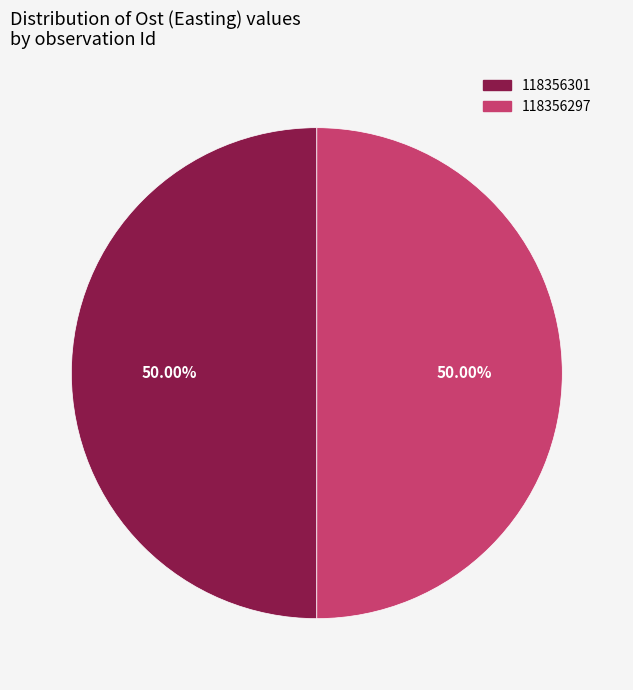

How many segments does this pie chart have?

2